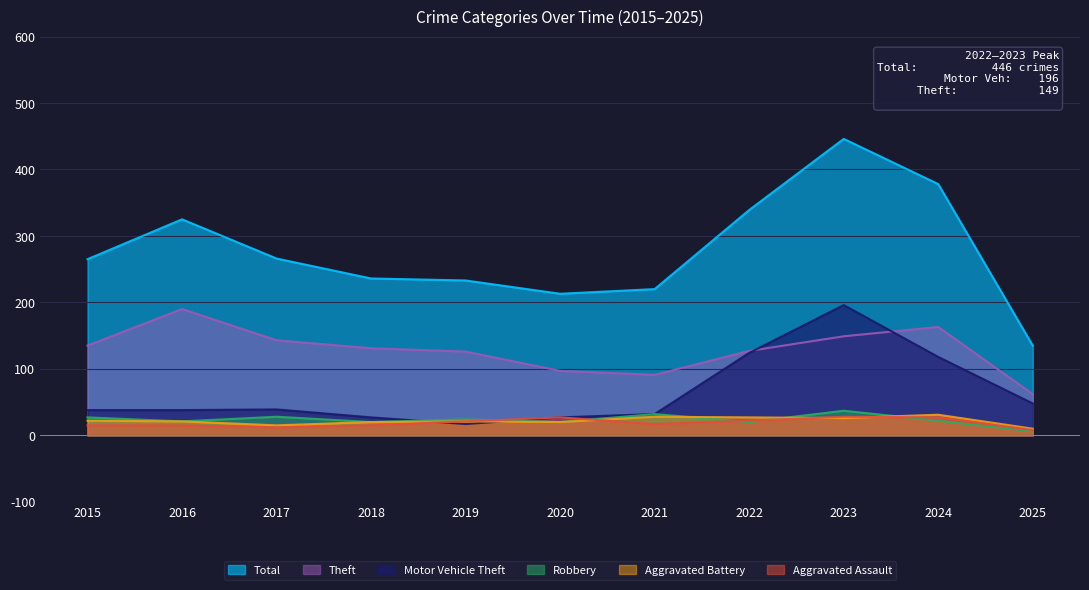

What is the value of the Theft point at the 6th from the left?

97